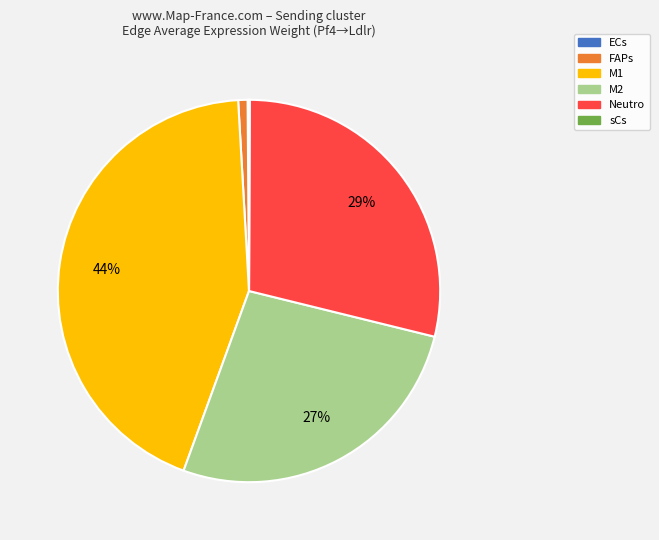

Does M1 account for over 50% of the chart?

No